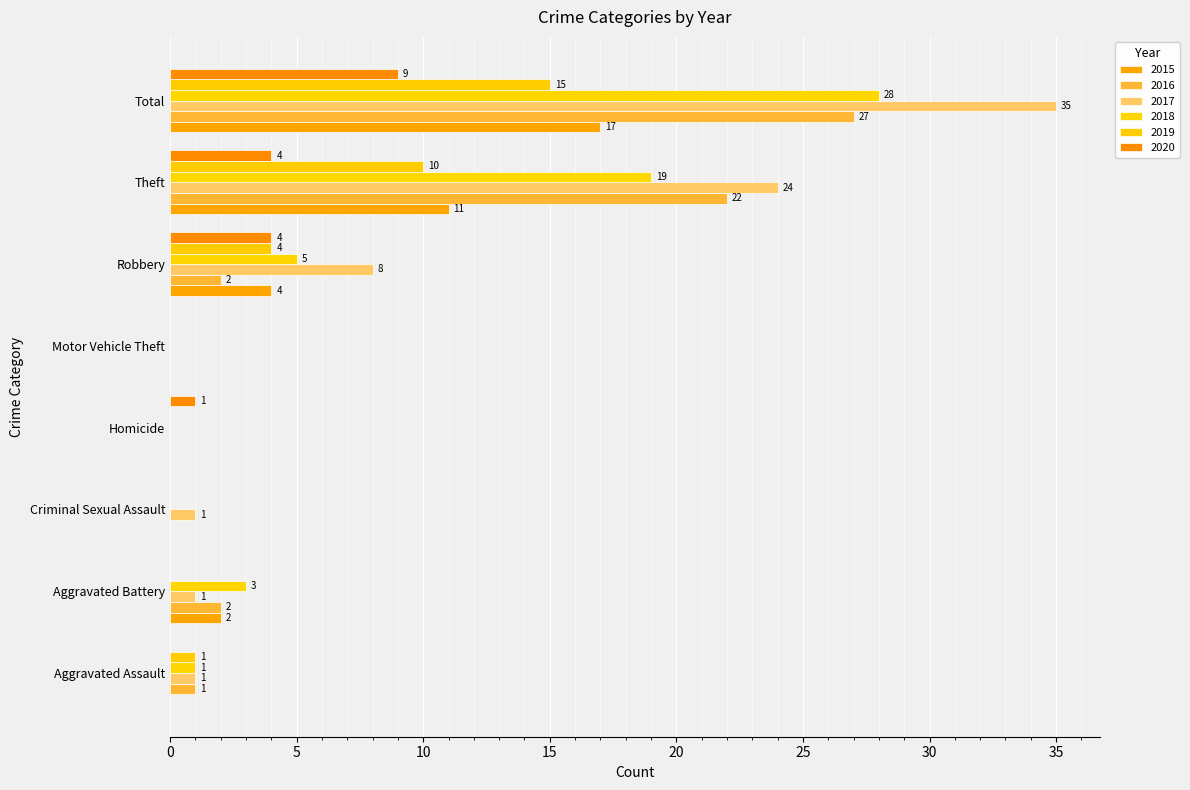

What is the maximum value for 2020?

9